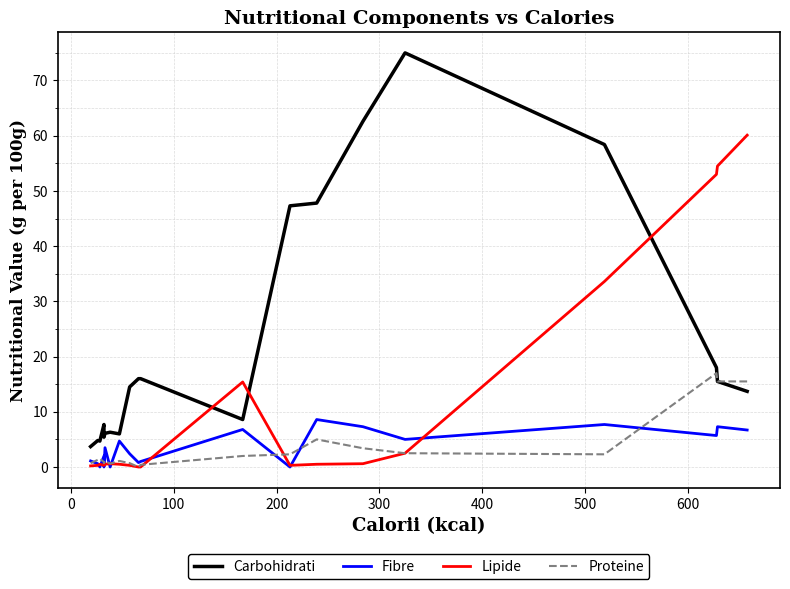

What is the value of the Lipide point at the 5th from the left?

0.4